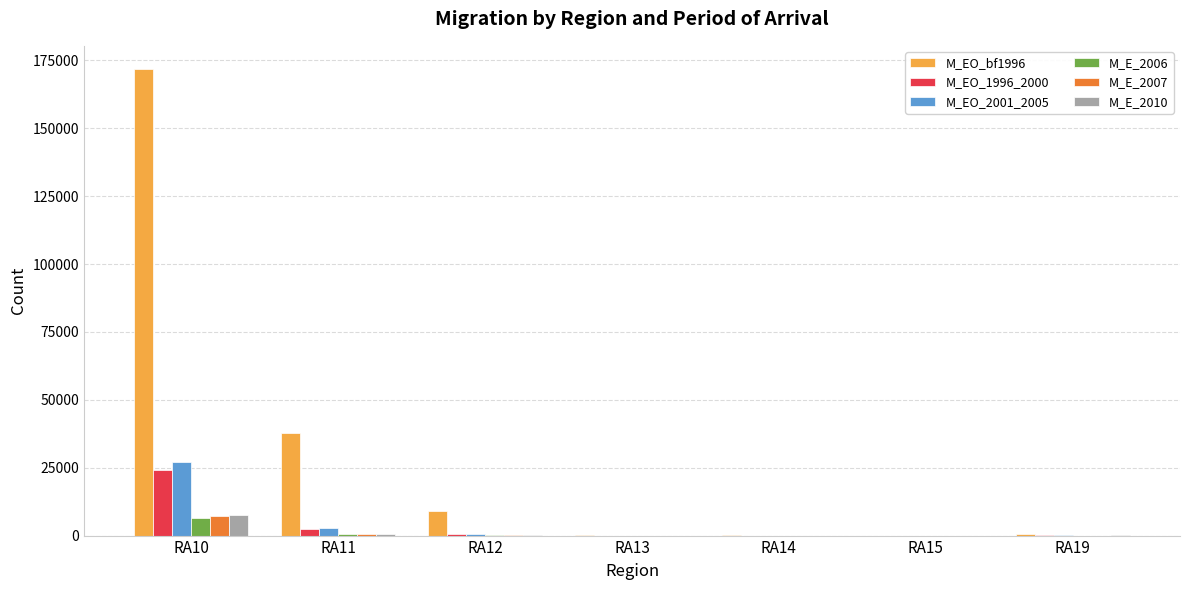

What is the spread (max minus min) of values at RA10?

165349